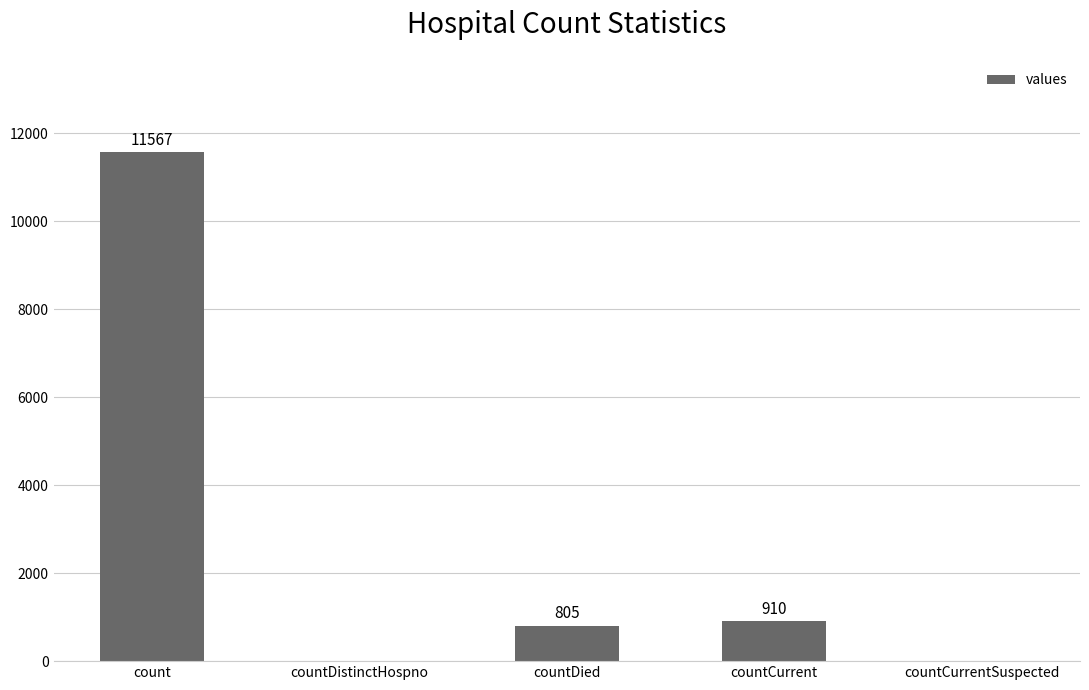

Which category has the highest value across all series?

count